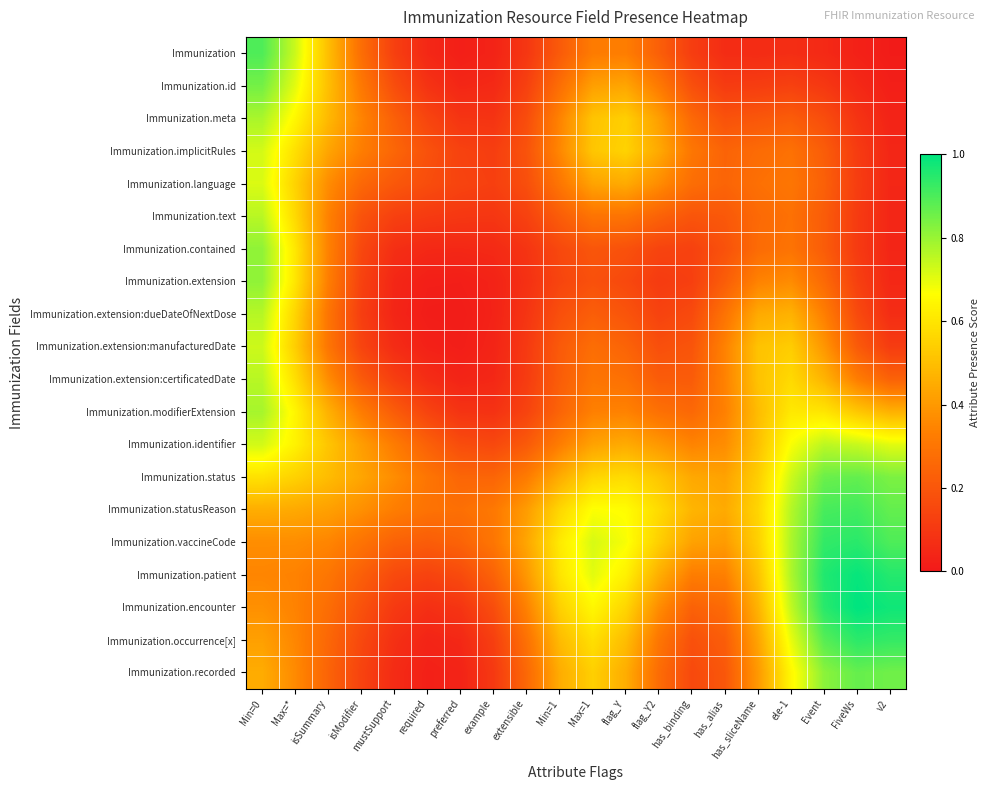

Which series changed the most between example and has_alias?

Immunization.extension:manufacturedDate